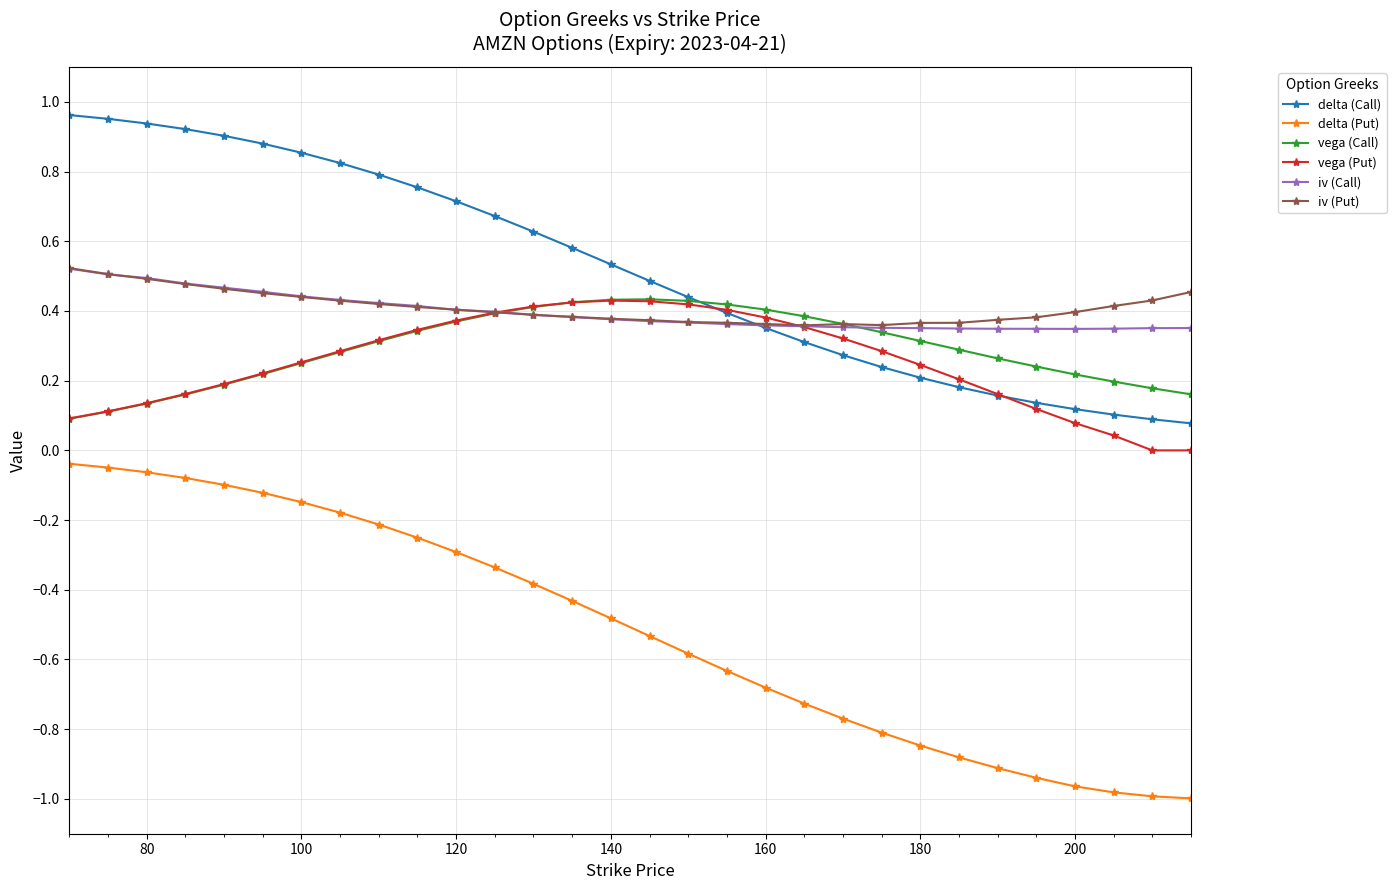

True or false: delta (Put) and delta (Call) intersect in this chart.

False